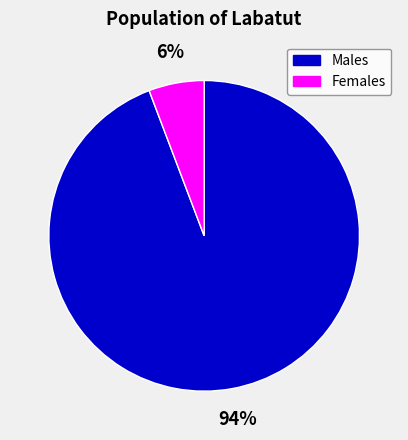

To the nearest percent, what percentage of the pie is Females?

6%